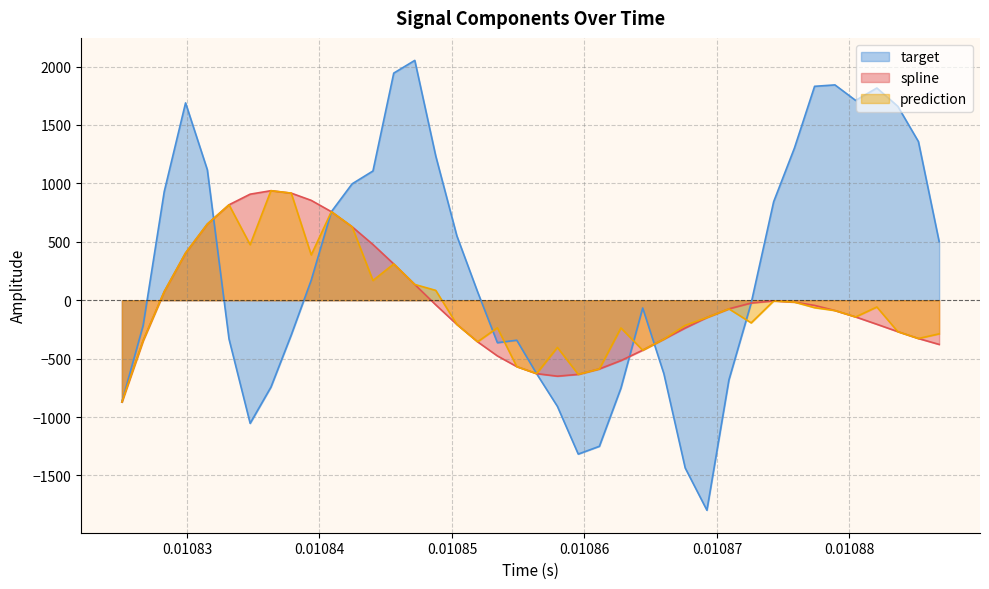

What is the smallest value displayed?

-1797.5